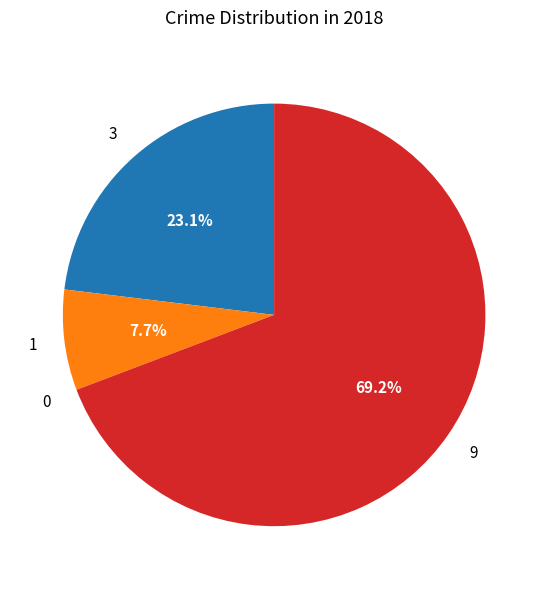

To the nearest percent, what is the difference between the largest and smallest slice percentages?

69%